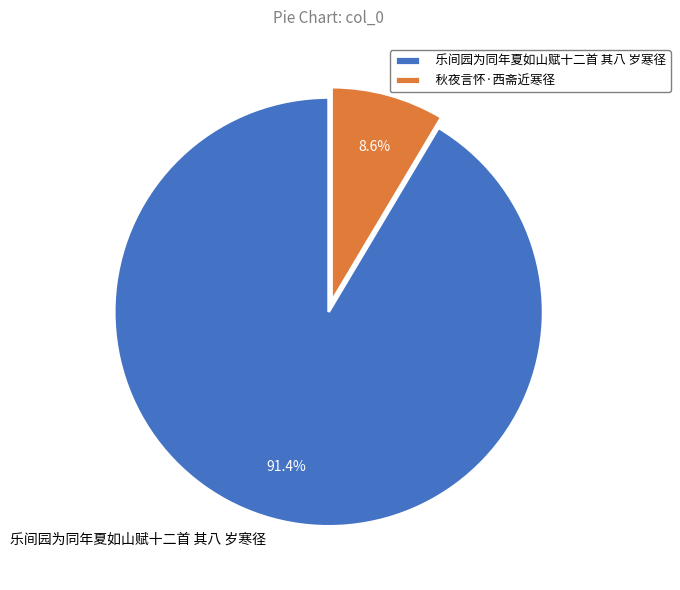

To the nearest percent, what is the difference between the largest and smallest slice percentages?

83%